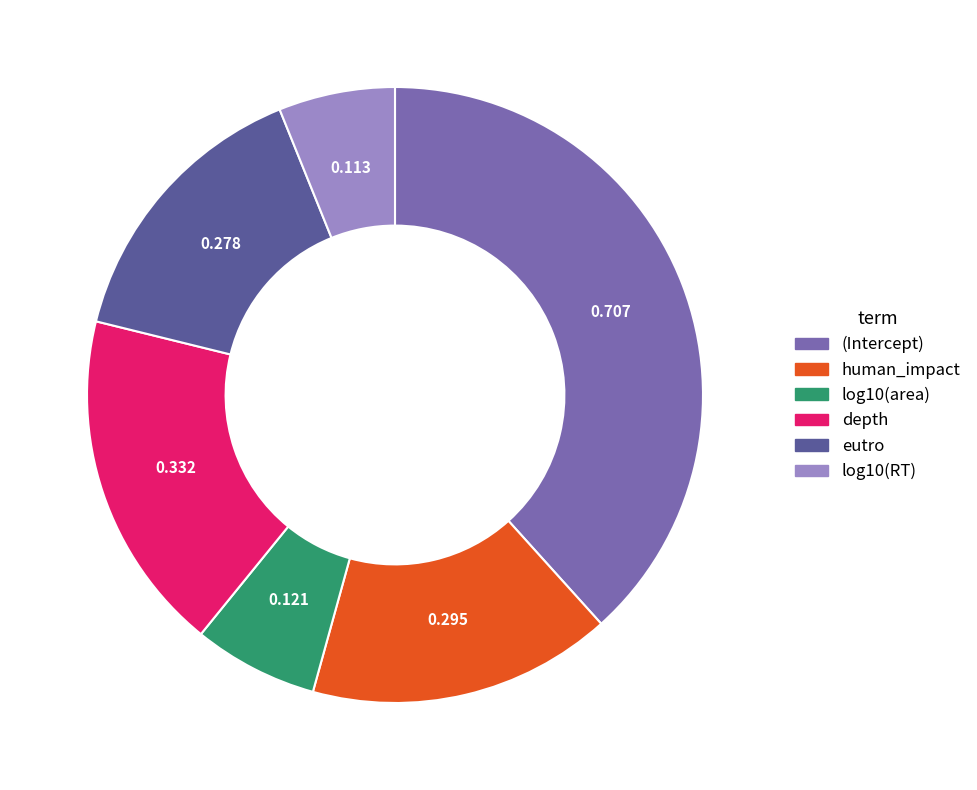

Which slice is the largest?

(Intercept)